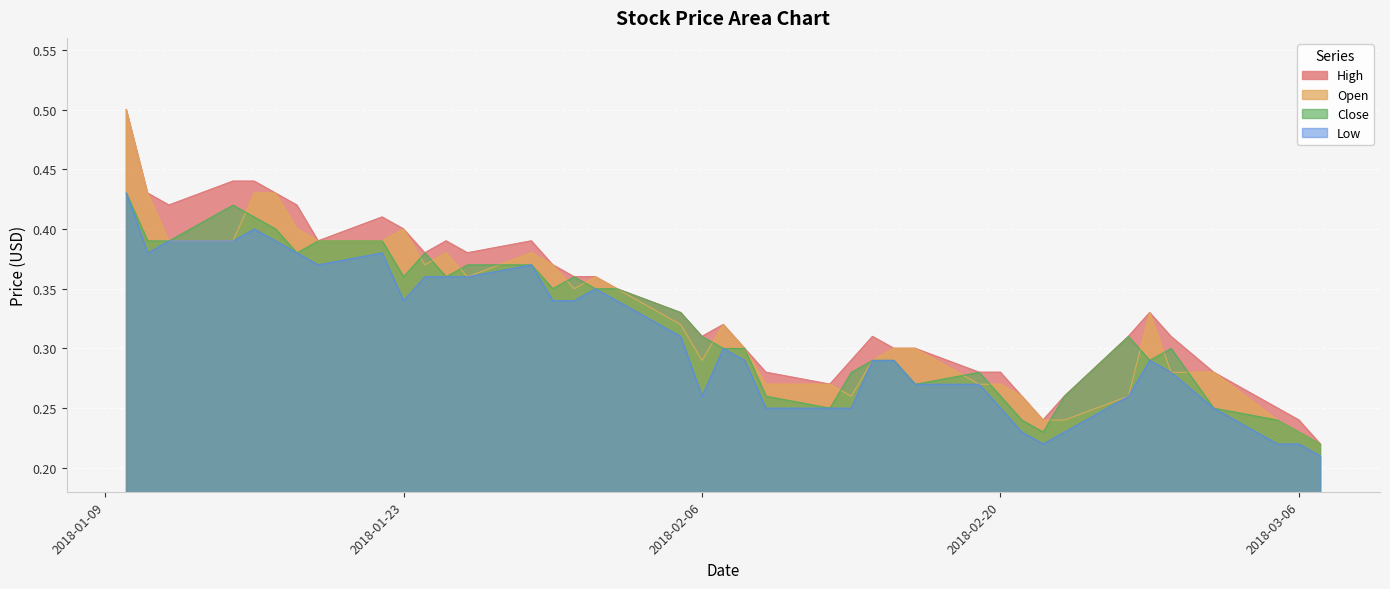

Is the value of Close at 2018-02-07 greater than the value of Low at 2018-02-01?

No